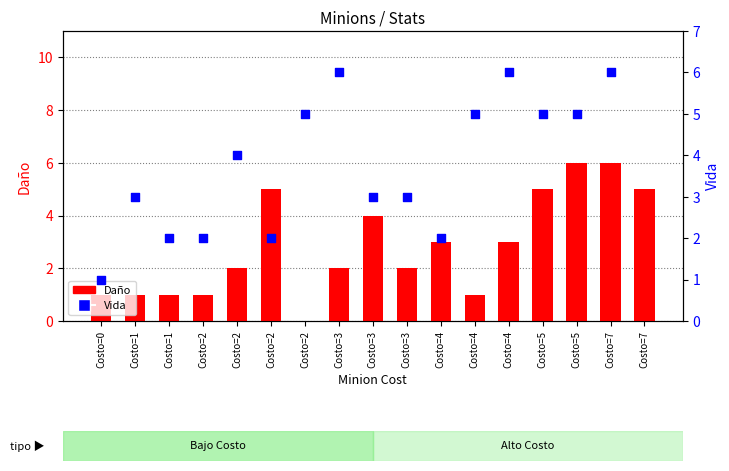

At which category is the sum across all series the highest?

Costo=7